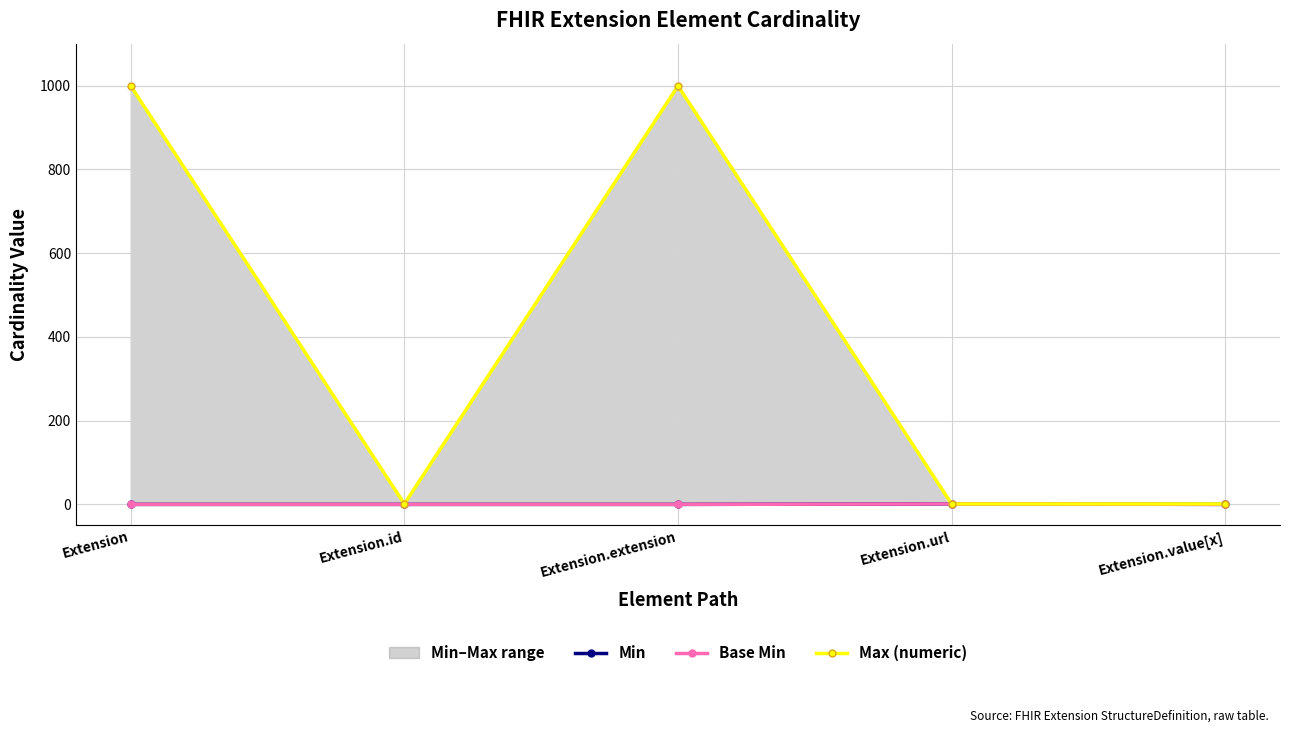

How many values in Min are above zero?

1